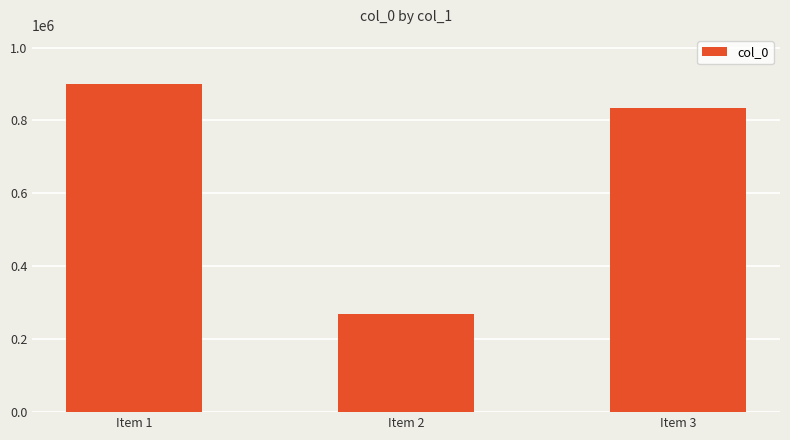

Count the number of categories in the chart.

3